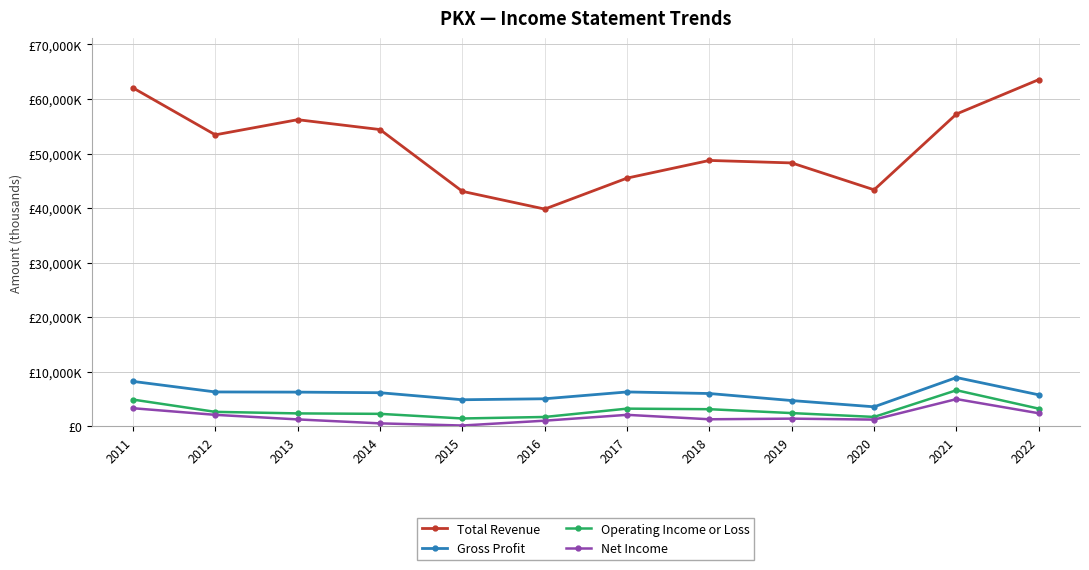

List the labels in order of Total Revenue value, smallest first.

2016, 2015, 2020, 2017, 2019, 2018, 2012, 2014, 2013, 2021, 2011, 2022